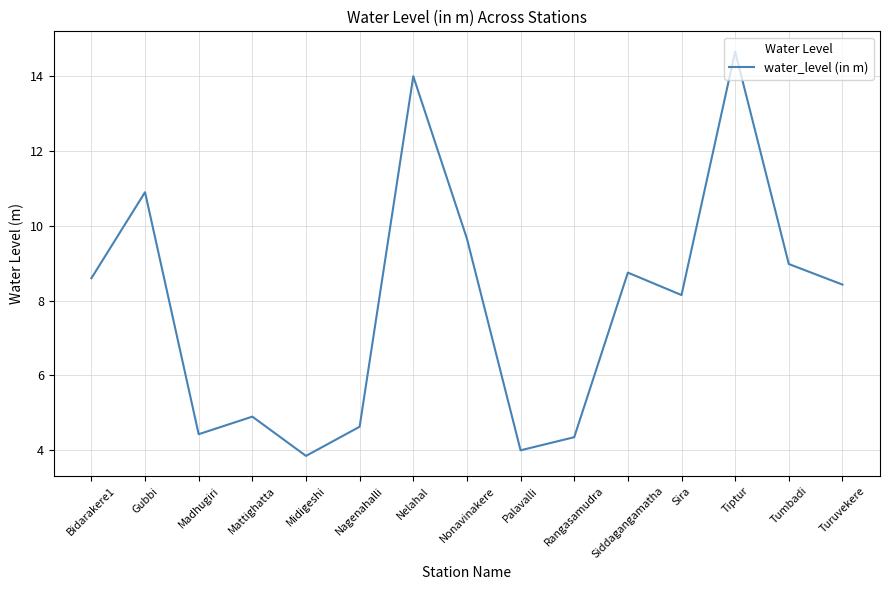

What is the difference between the maximum and minimum values?

10.8